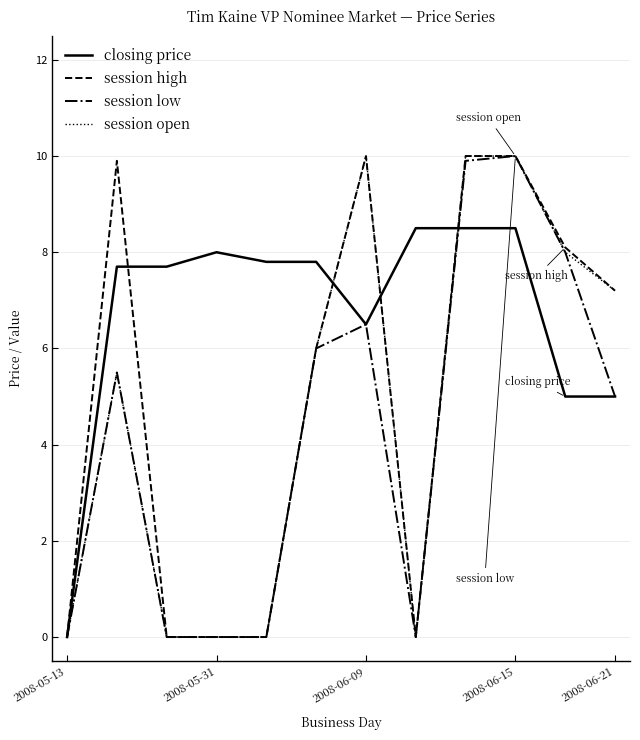

What is the spread (max minus min) of values at 2008-05-31?

8.0